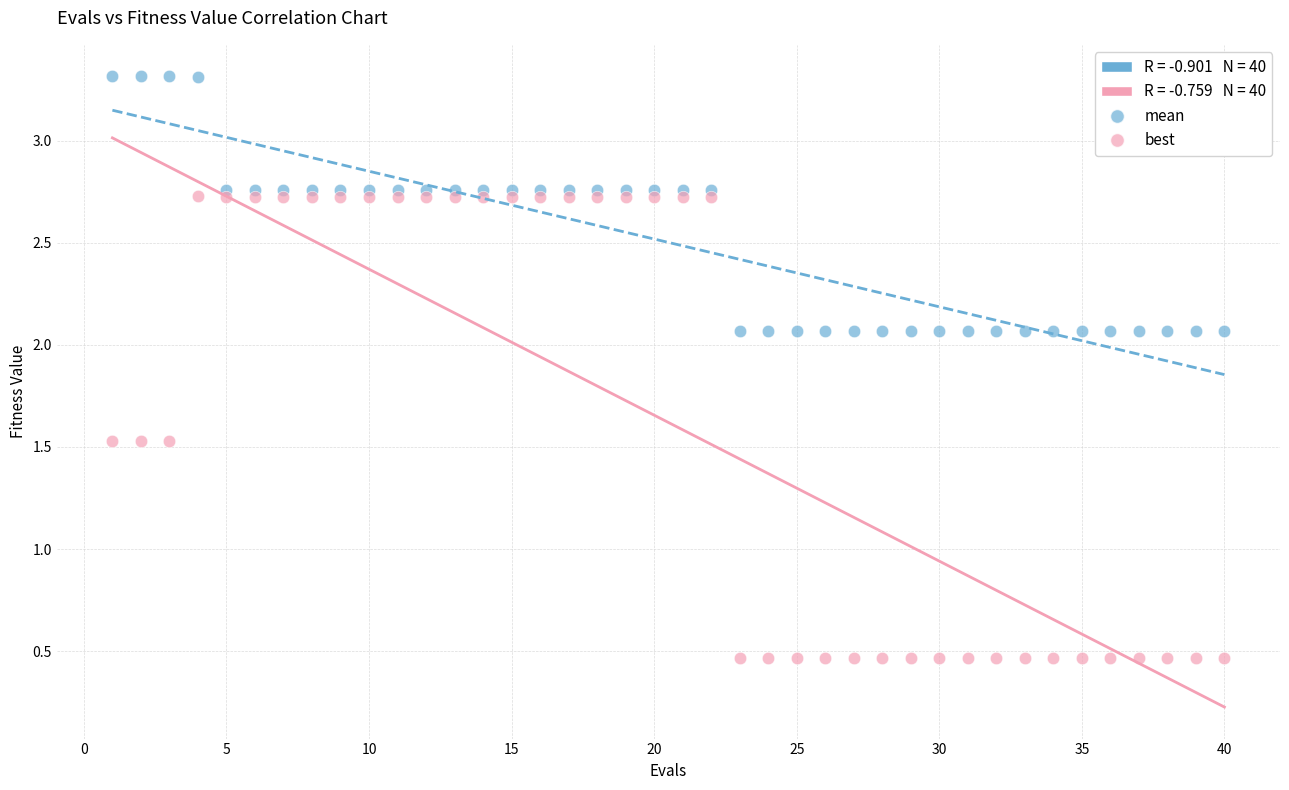

Which series contains the lowest Y value?

best